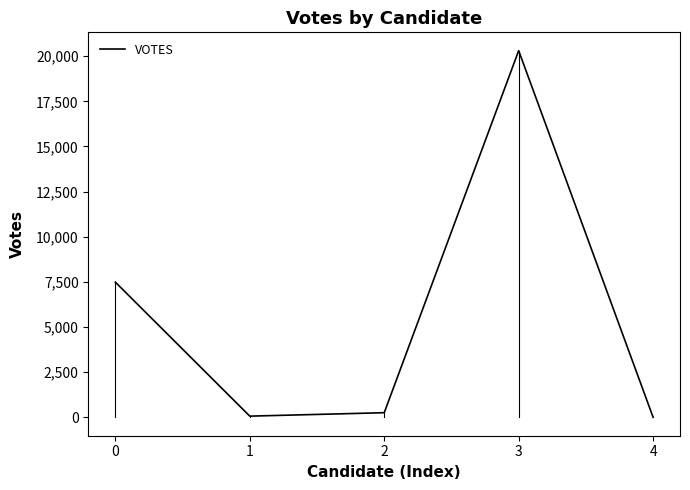

The chart shows a value of 259 at 2. True or false?

True